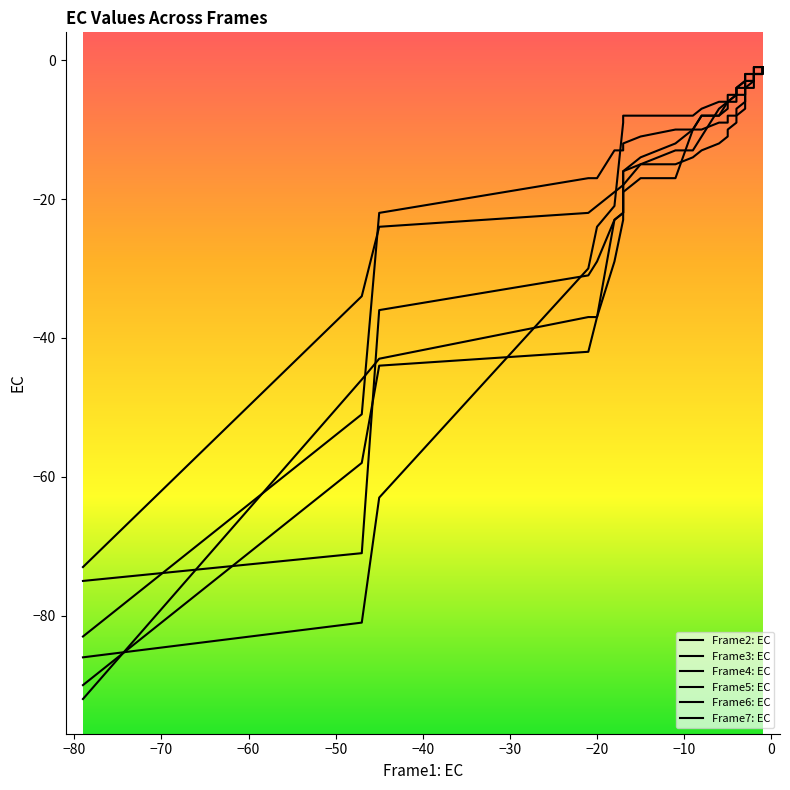

True or false: Frame4: EC and Frame6: EC cross at least once.

True